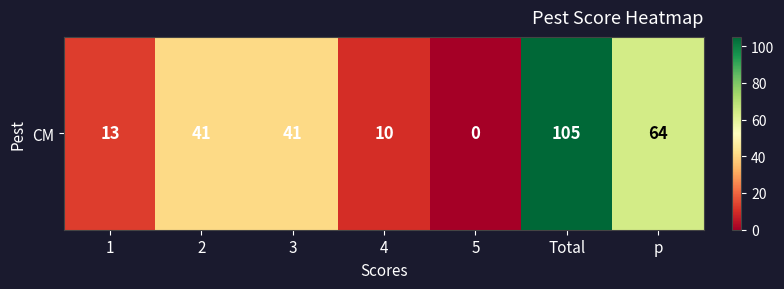

What is the average value?

39